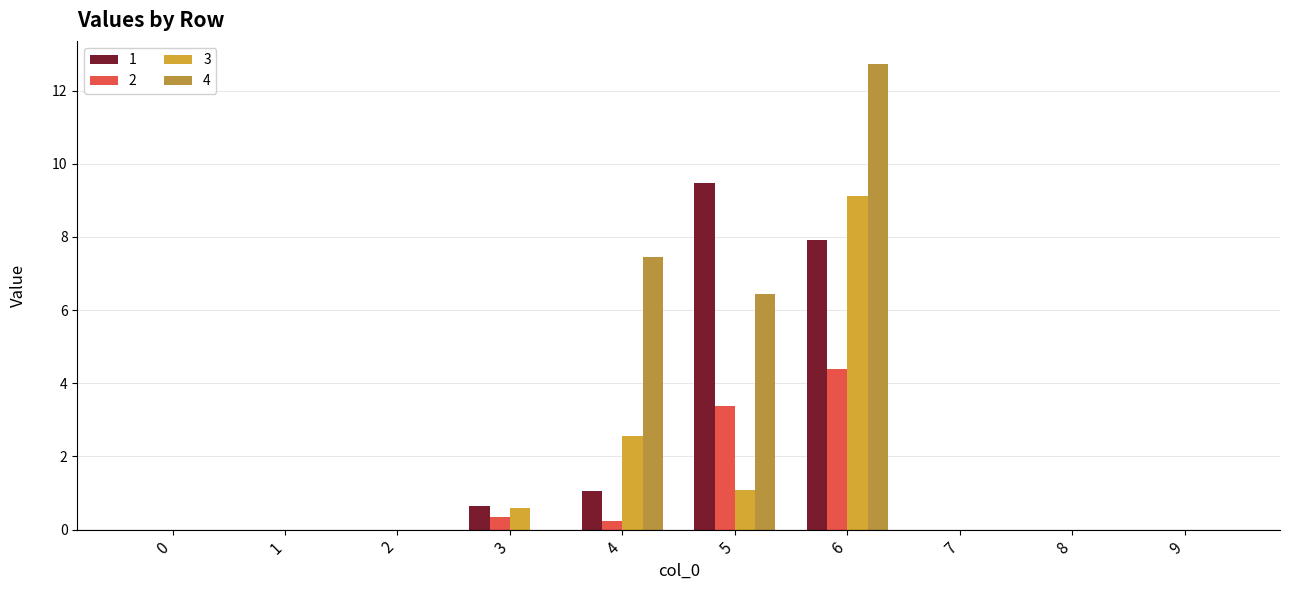

Rank the series at 4 from highest to lowest value.

4, 3, 1, 2